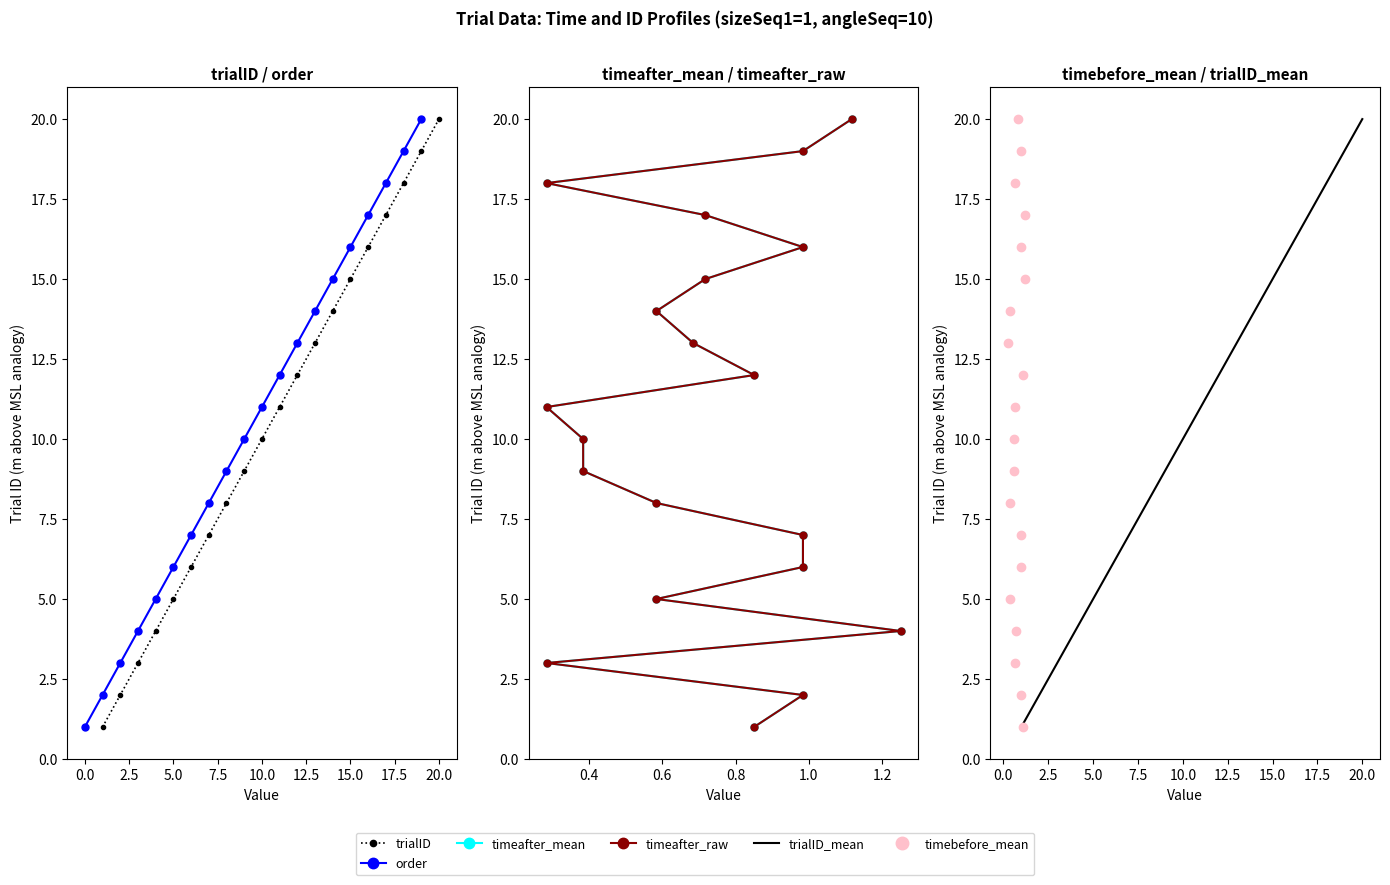

Is it true that timebefore_mean equals 27 at 16?

False